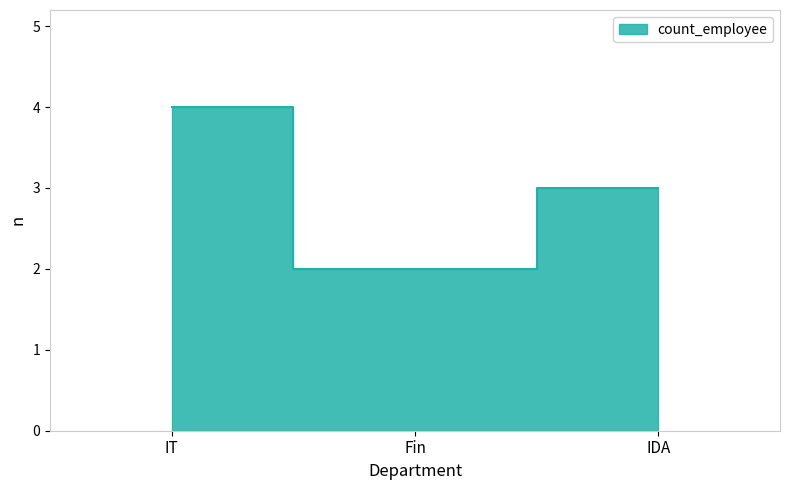

Approximately how many times larger is the value at IT compared to Fin?

2.0